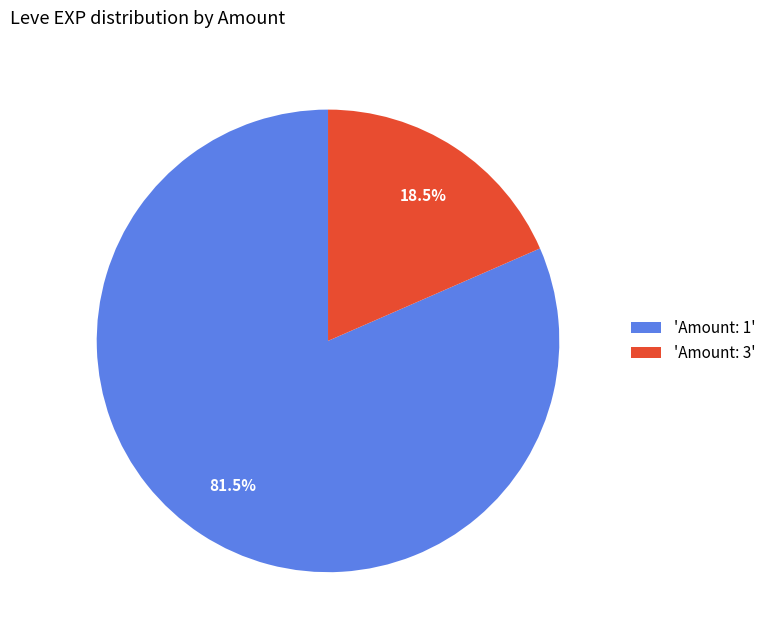

Which slice is the largest?

'Amount: 1'